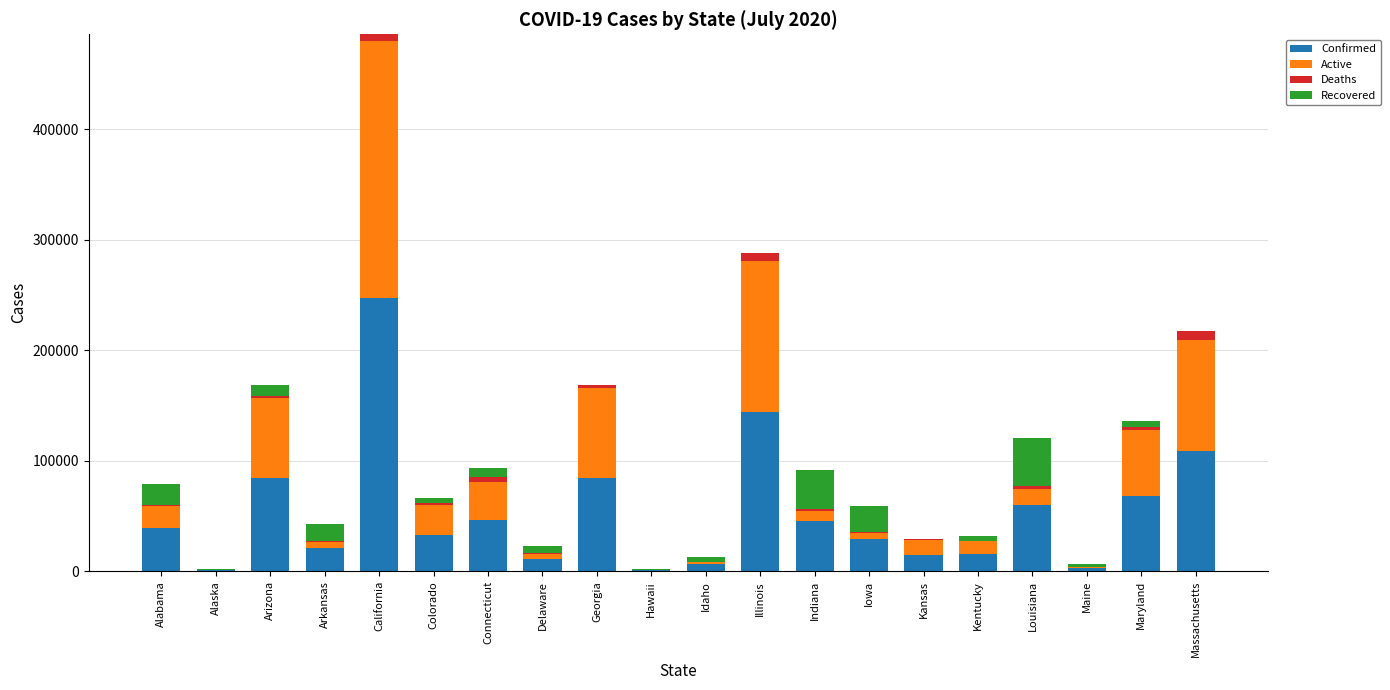

At which category is the sum across all series the highest?

California